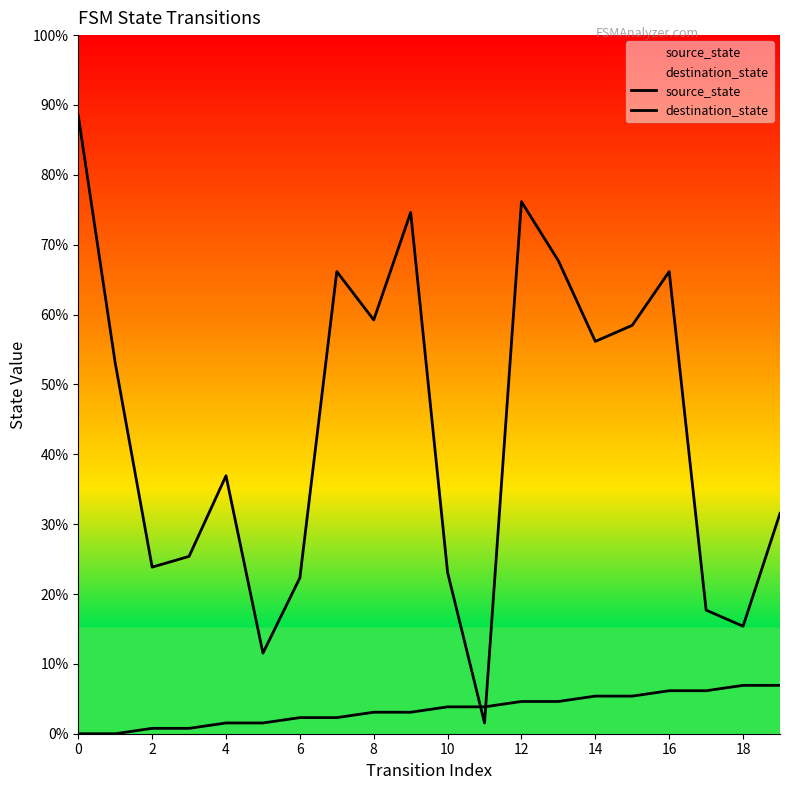

At which label does source_state first exceed 5?

12